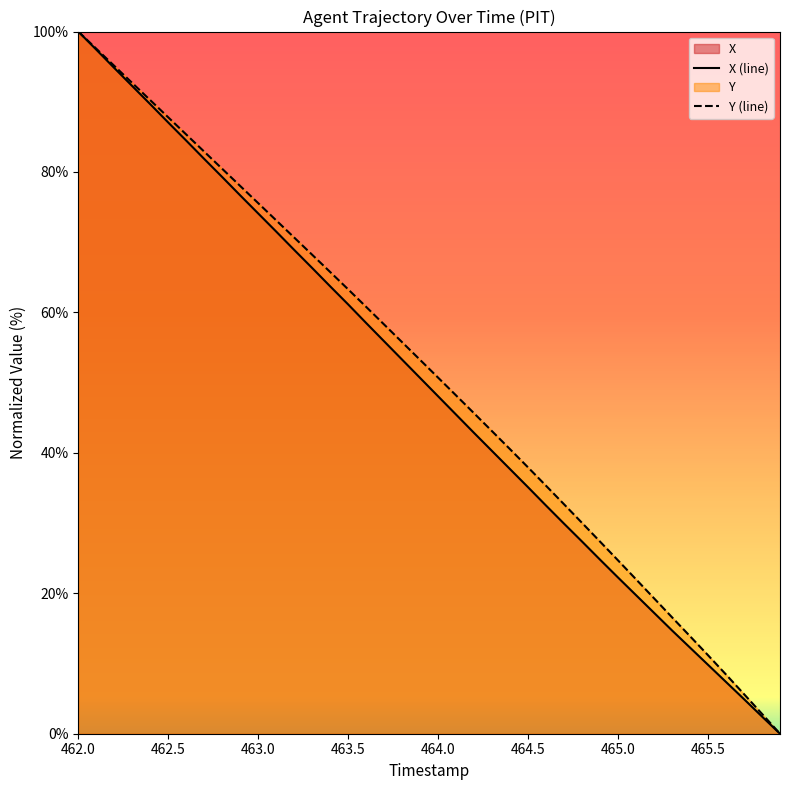

Does the chart have visible grid lines?

No